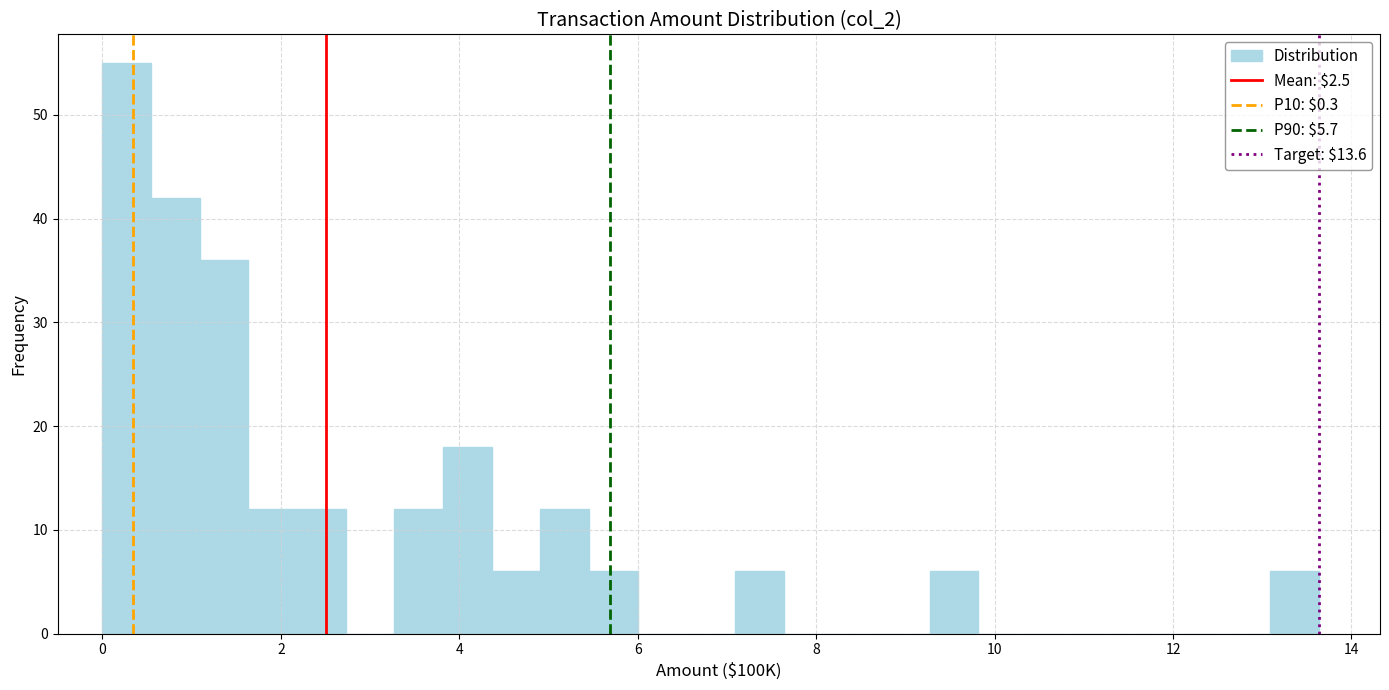

Around what value on the x-axis is the tallest bar? Give the approximate position of its centre, as read against the axis.

0.2